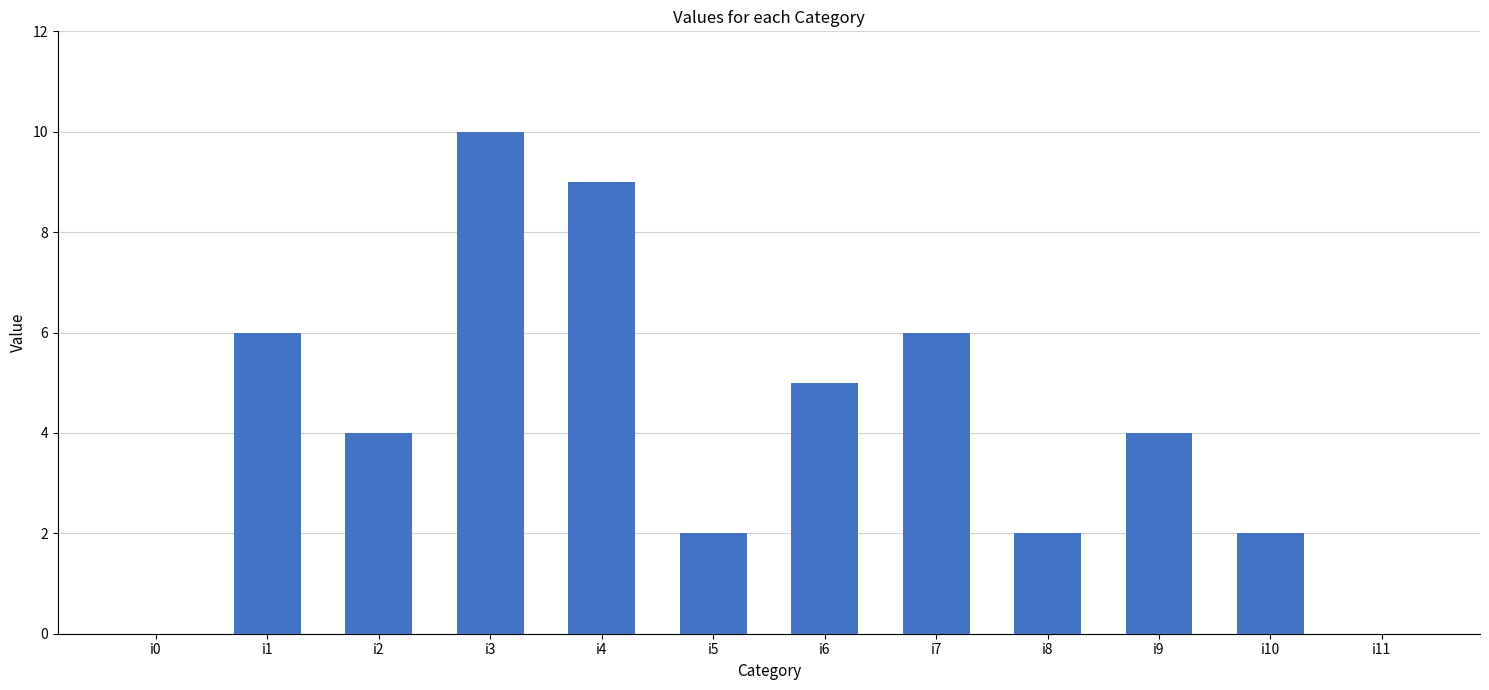

What is the ratio of the value at i9 to the value at i3?

0.4